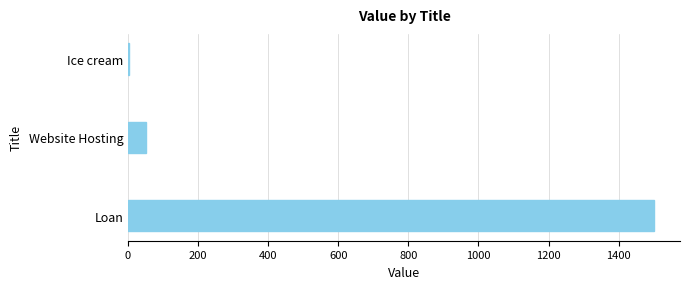

What is the average value?

518